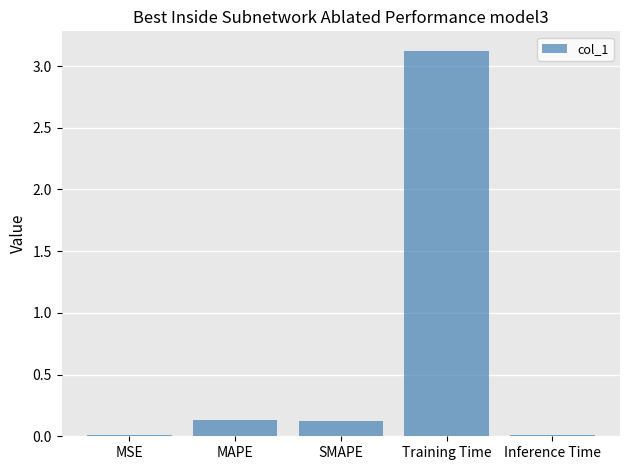

The value at MAPE is 0.1. True or false?

True